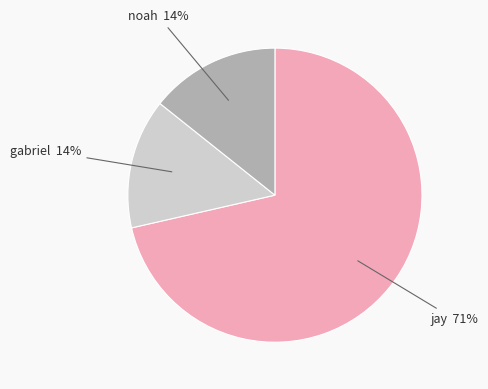

To the nearest percent, what is the average slice percentage?

33%